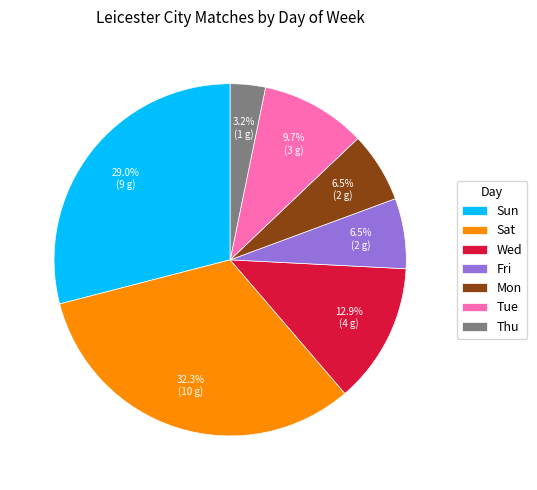

Does any single category account for the majority?

No